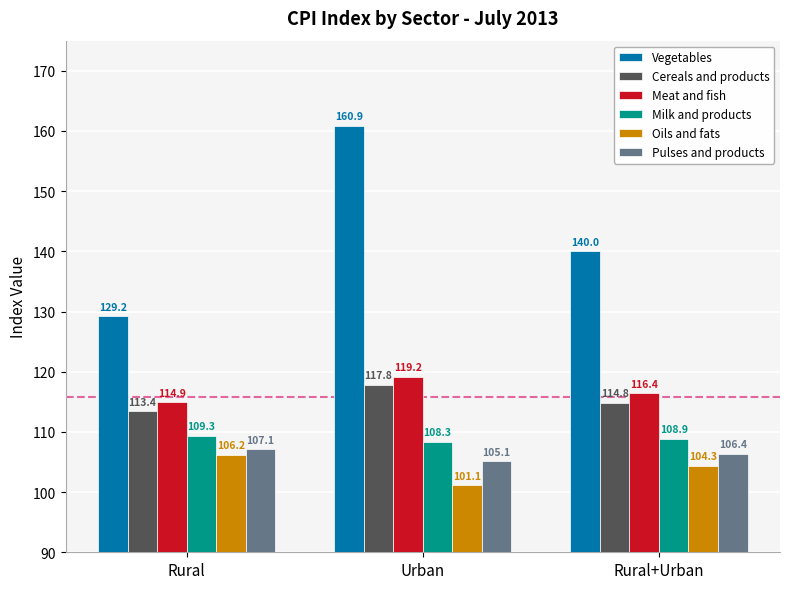

Count the number of categories in the chart.

3